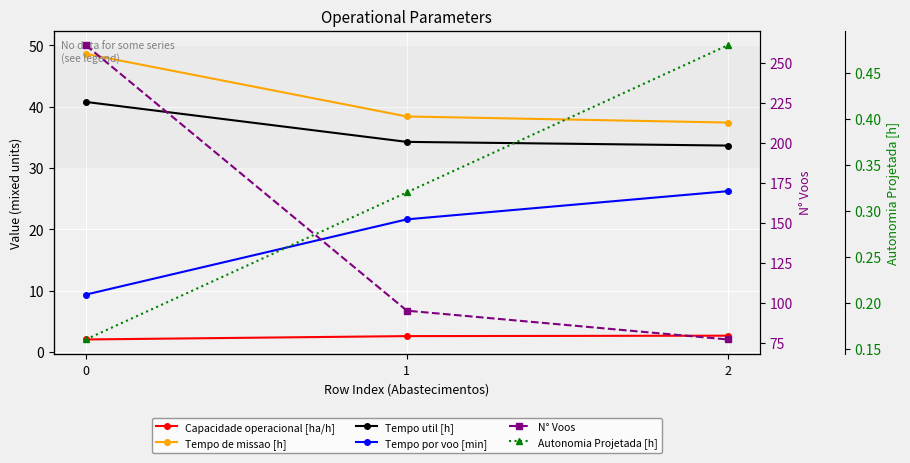

Does the chart display data point markers on the line(s)?

Yes